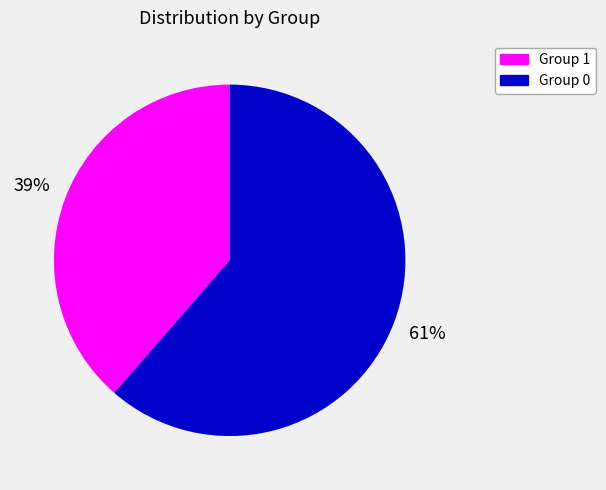

Does any single category account for the majority?

Yes